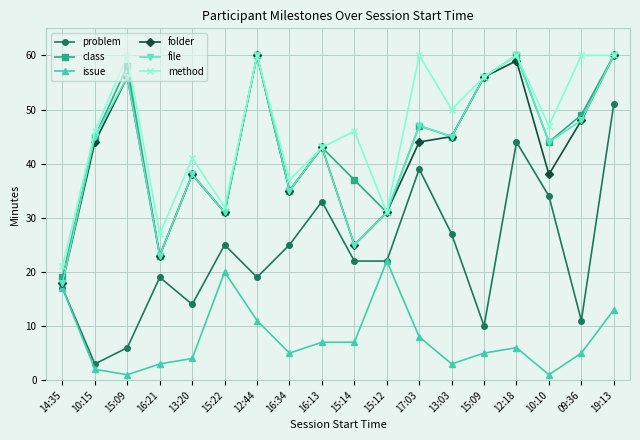

What is the value of the issue point at the 13th from the left?

3